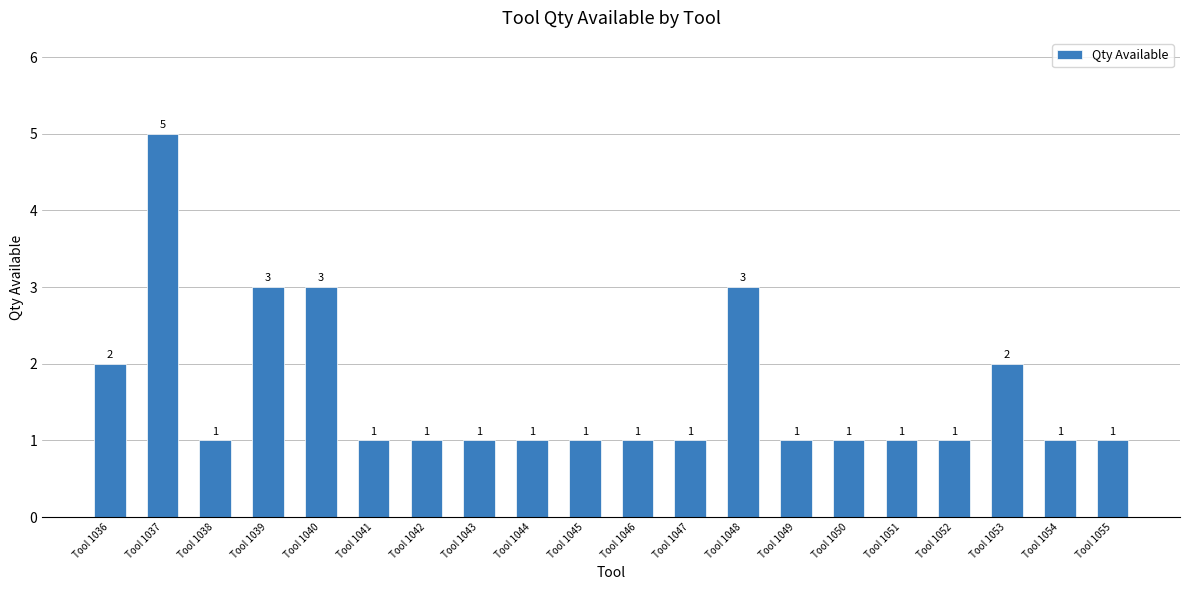

What is the value of the 7th bar from the left?

1